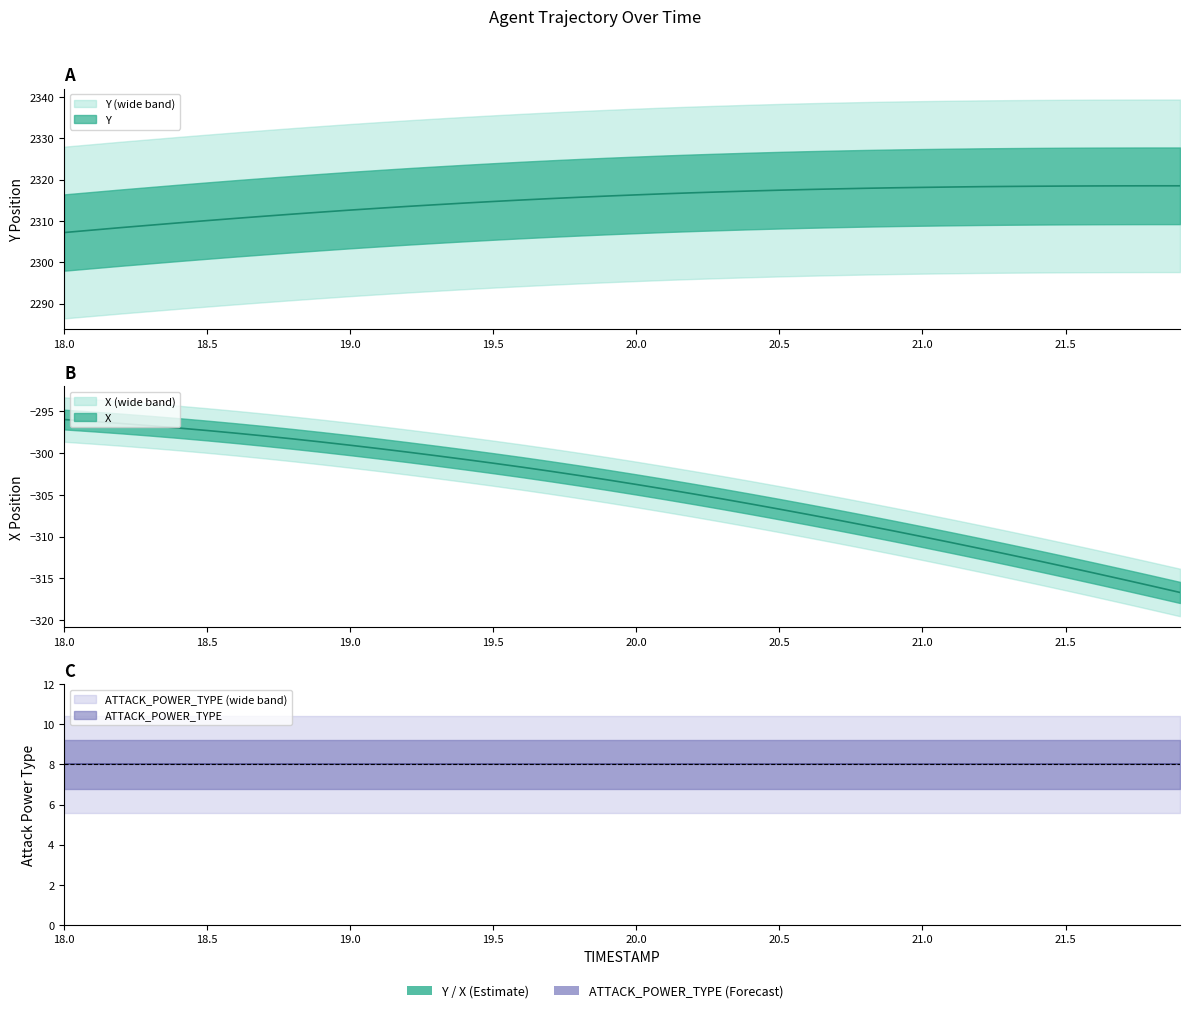

What is the sum of the X values at 21.9 and 18.4?

-613.7